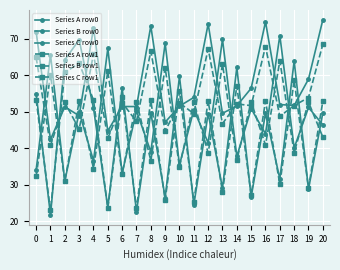

How many interior local valleys does the Series A row1 series have?

9